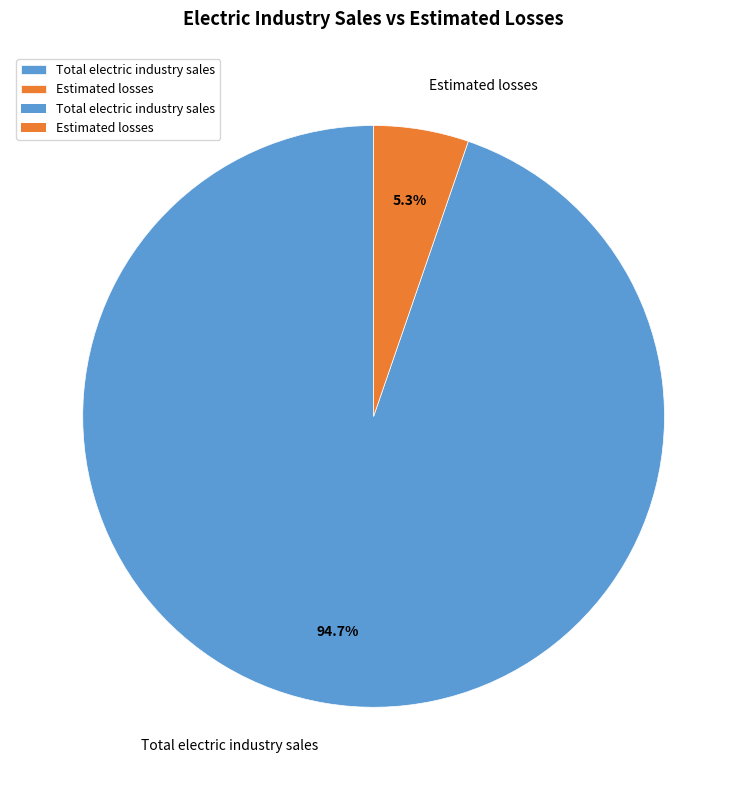

True or false: Total electric industry sales accounts for 99% of the total.

False